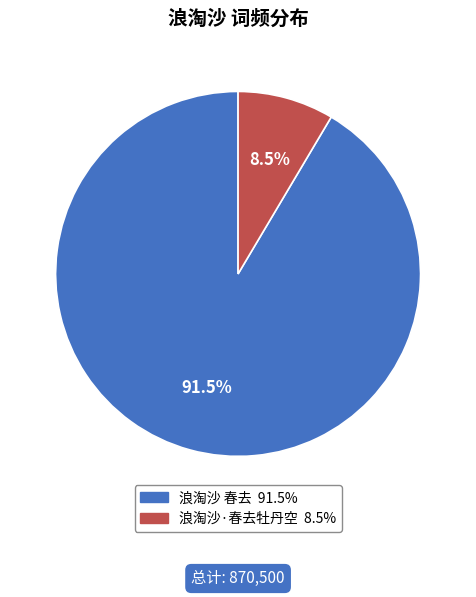

Does 浪淘沙 春去 represent more than half of the total?

Yes